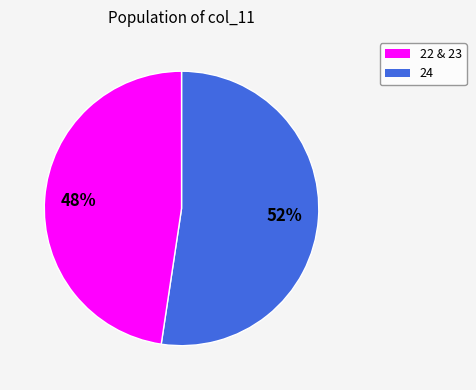

Does any single category account for the majority?

Yes